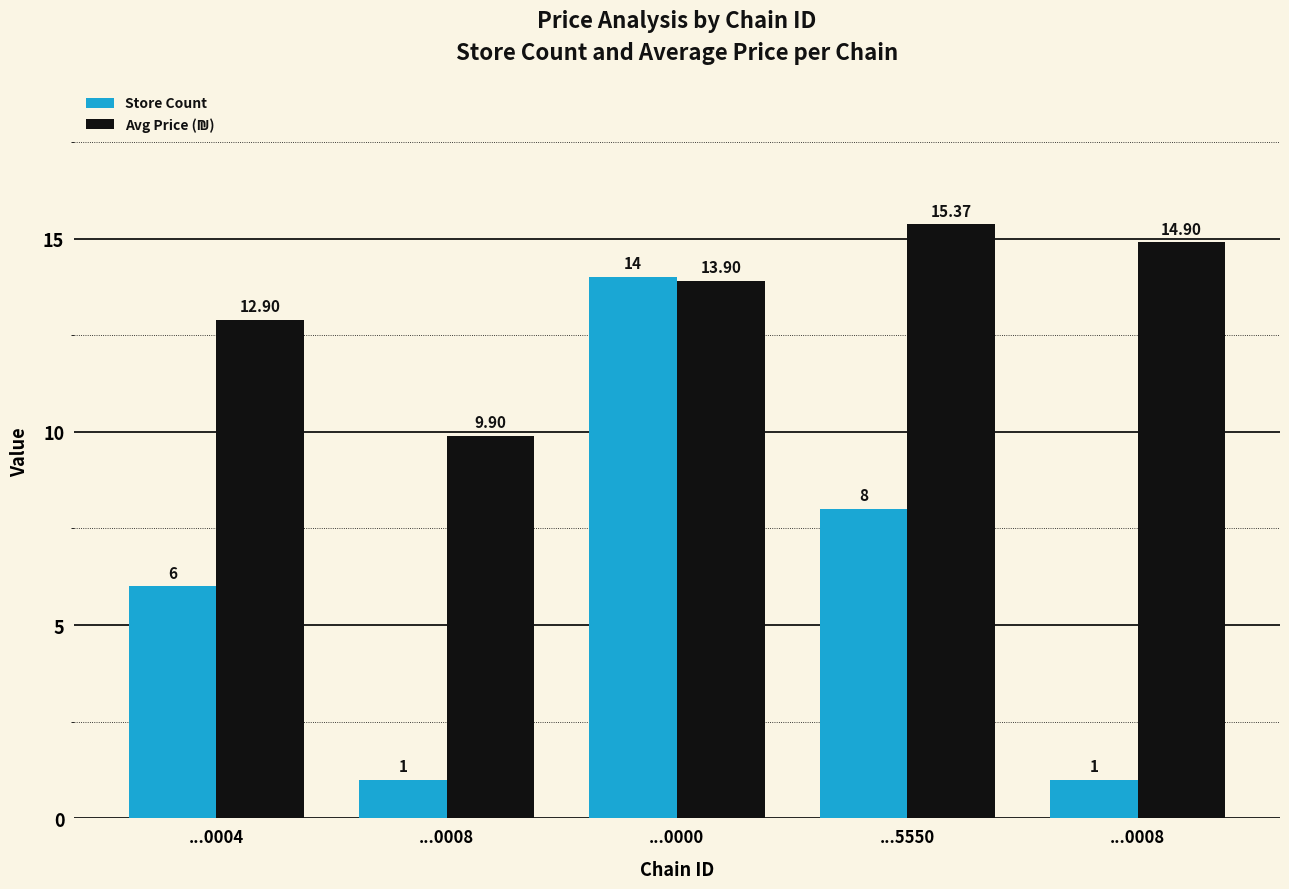

How many data points does each series have?

5